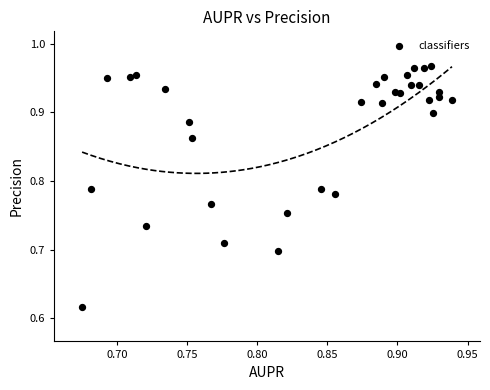

What is the range of Y values (max minus min)?

0.4